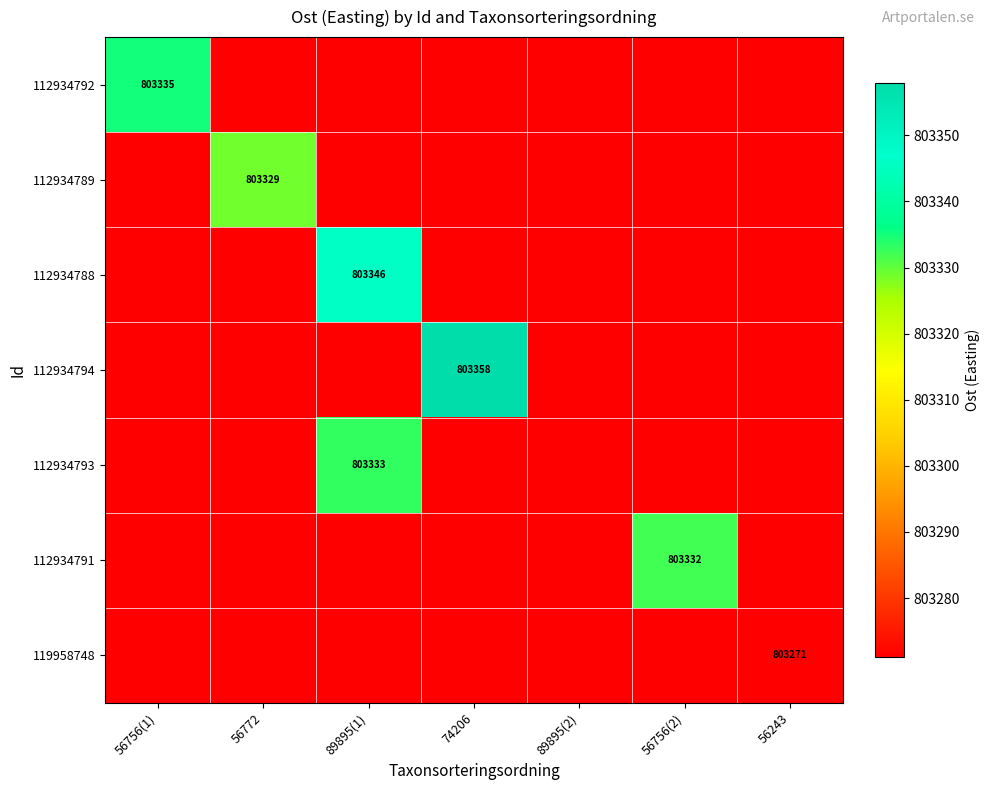

What is the difference between the highest and lowest values at 56243?

803271